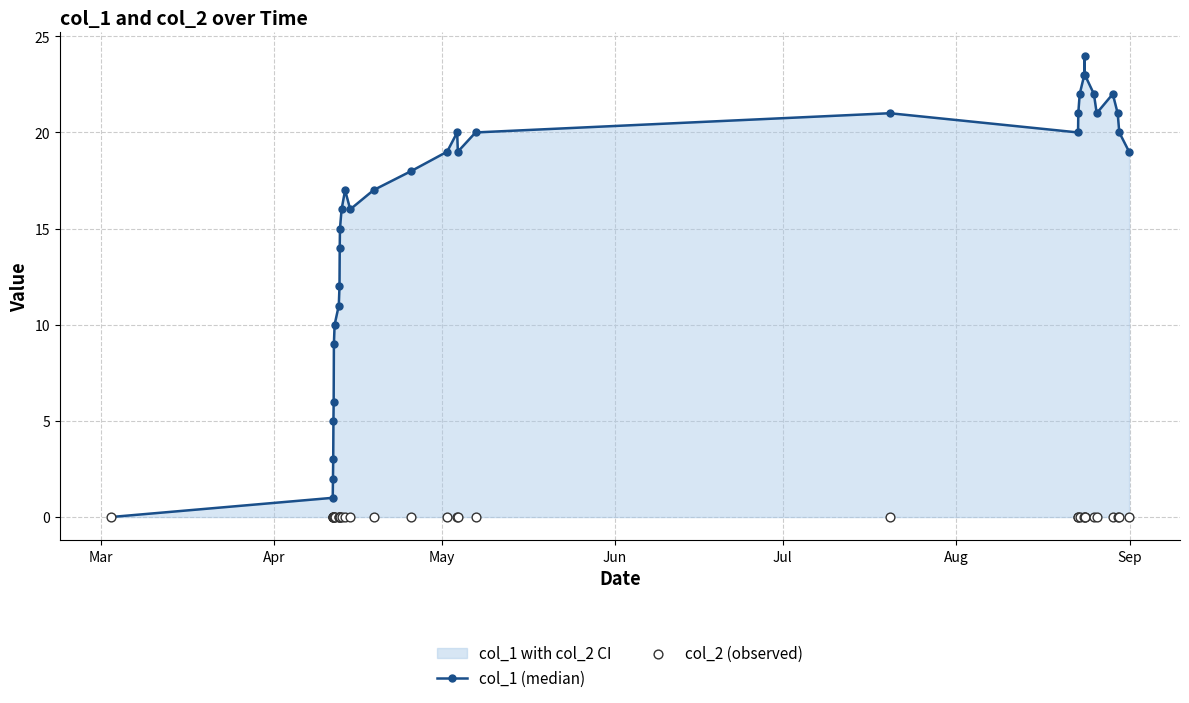

True or false: col_1 (median) has more than 2 points higher than both neighbors.

True